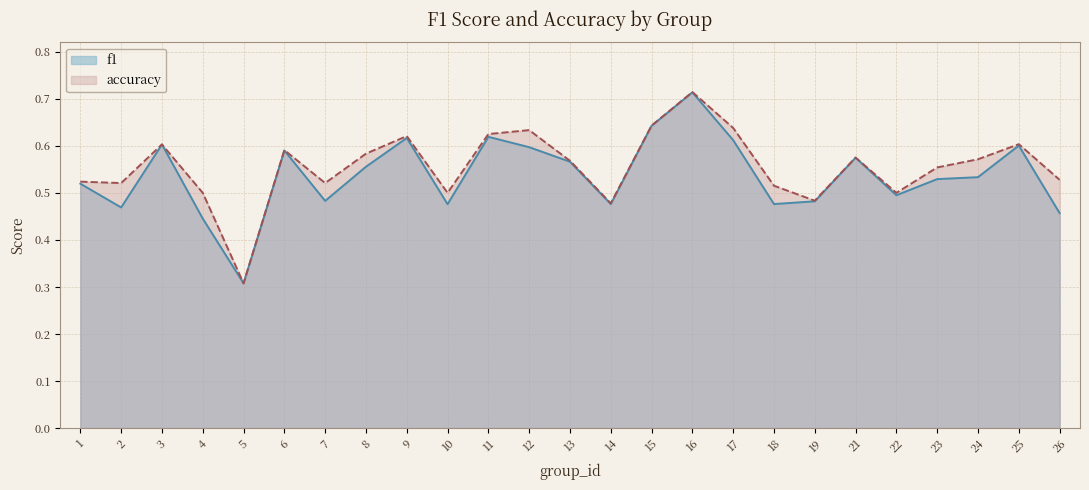

At 23, list the series in order from largest to smallest.

accuracy, f1